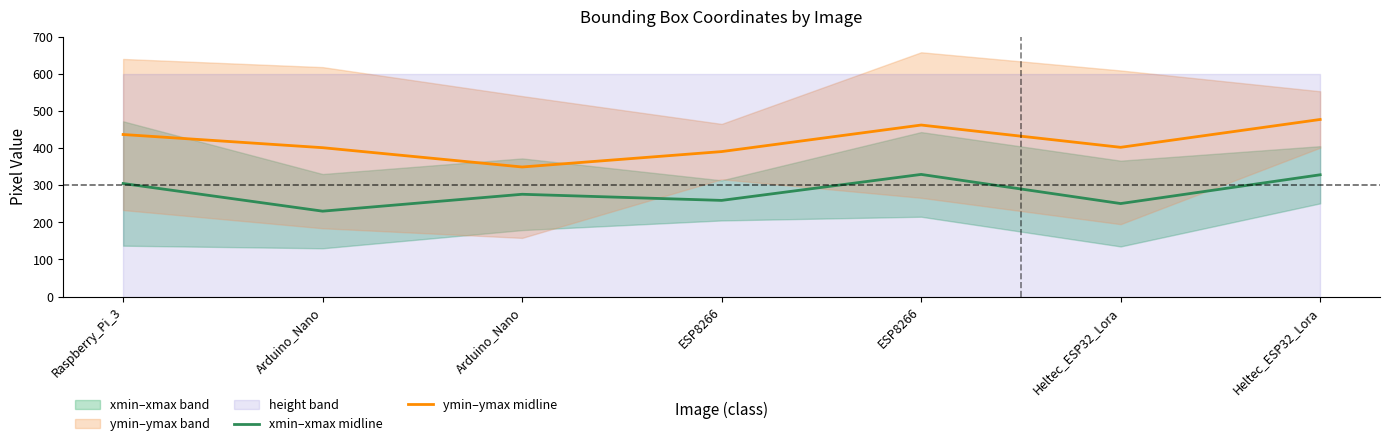

Which has a higher value, Raspberry_Pi_3 or Heltec_ESP32_Lora?

Raspberry_Pi_3